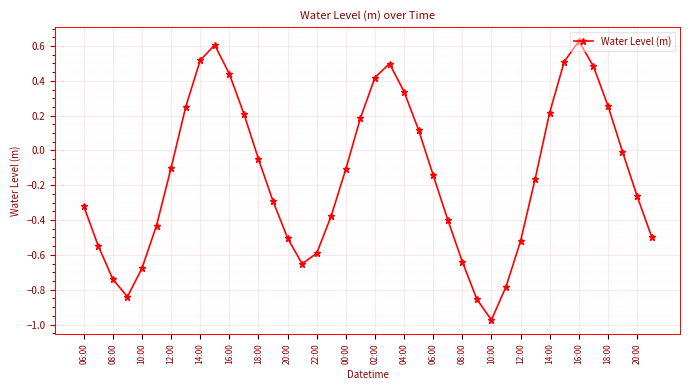

True or false: the data has more than 2 interior local peaks.

True